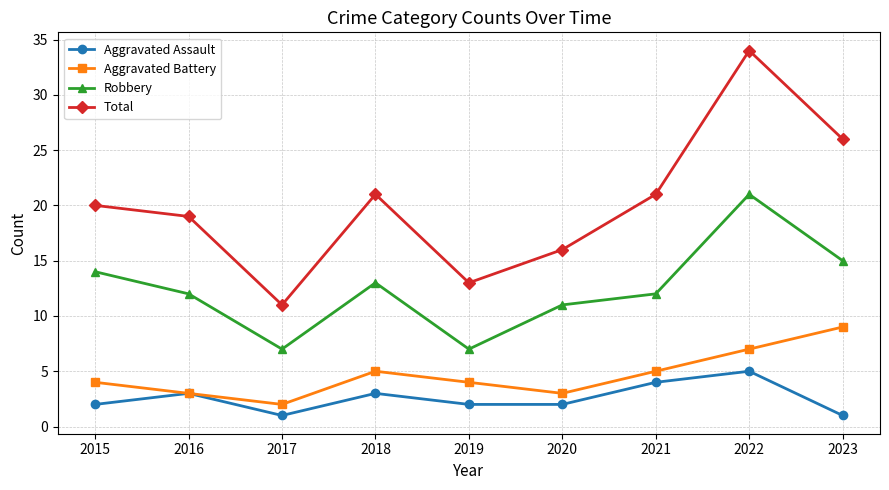

How many interior local peaks does the Aggravated Assault series have?

3